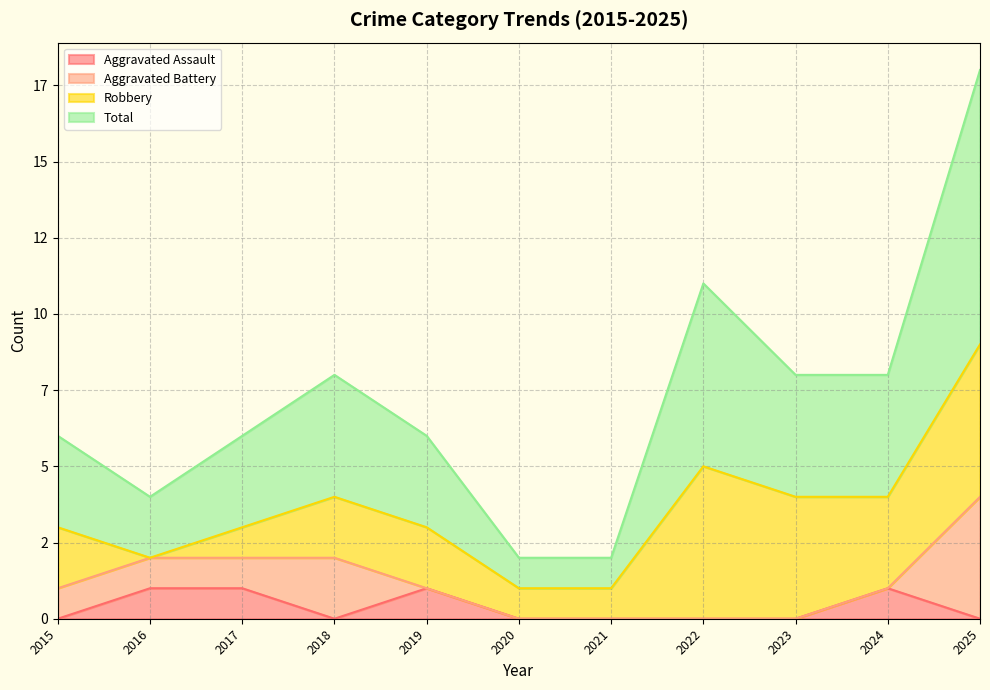

At how many categories does at least one series exceed 14?

1